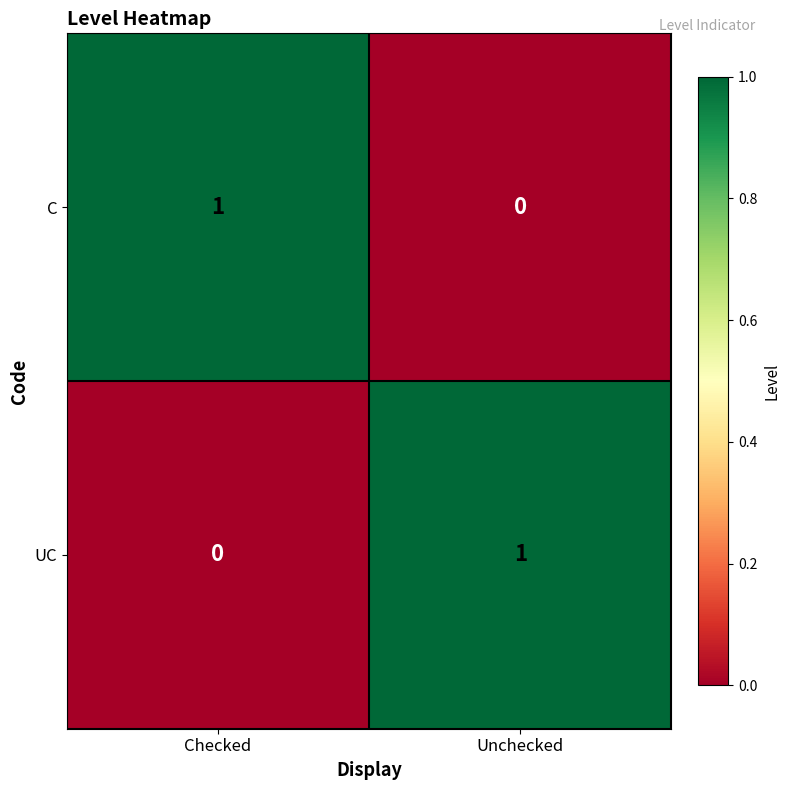

Rank the series at Checked from lowest to highest value.

UC, C